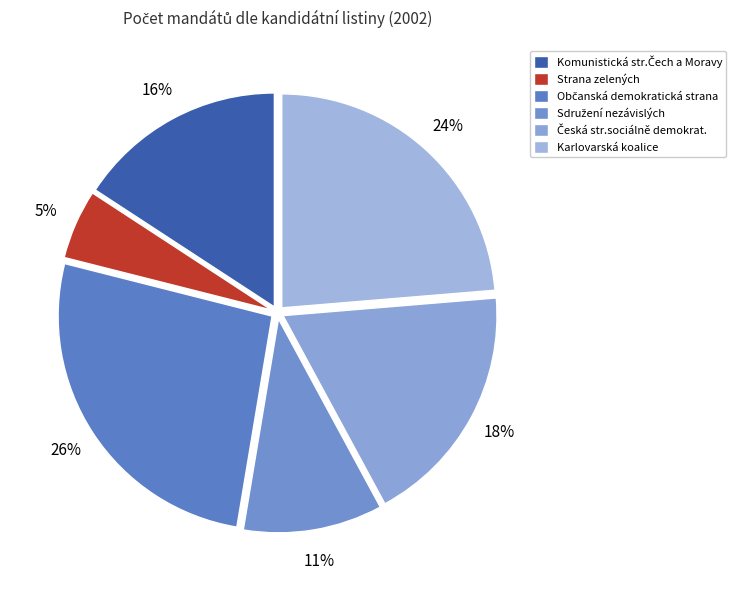

Is there a majority slice in this chart?

No